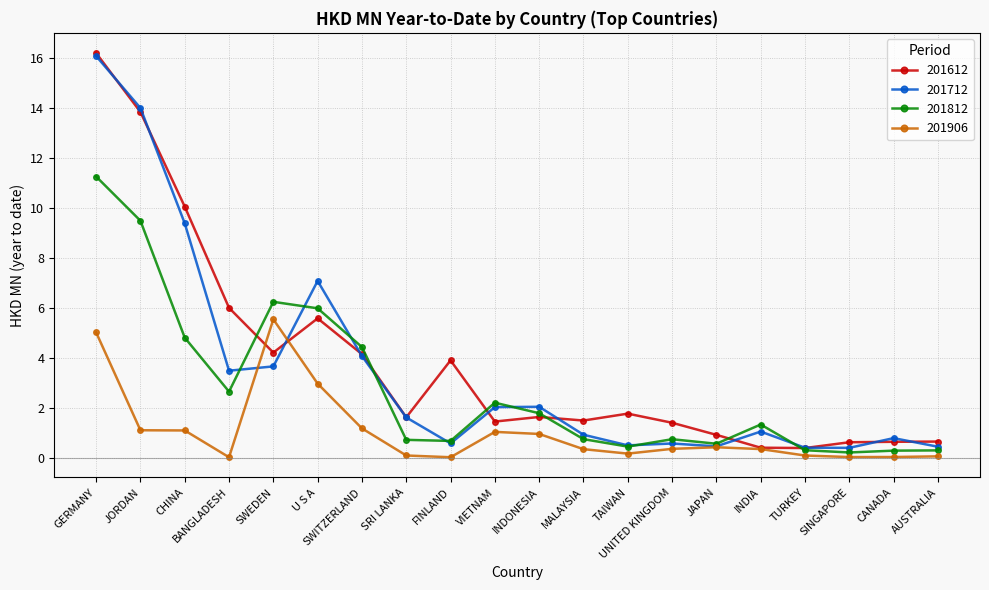

Does the chart have visible grid lines?

Yes